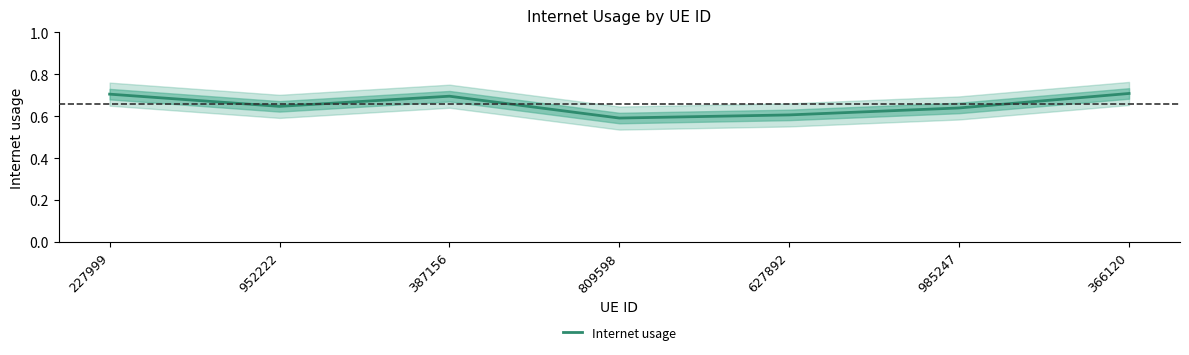

How many values are between 0 and 1?

7